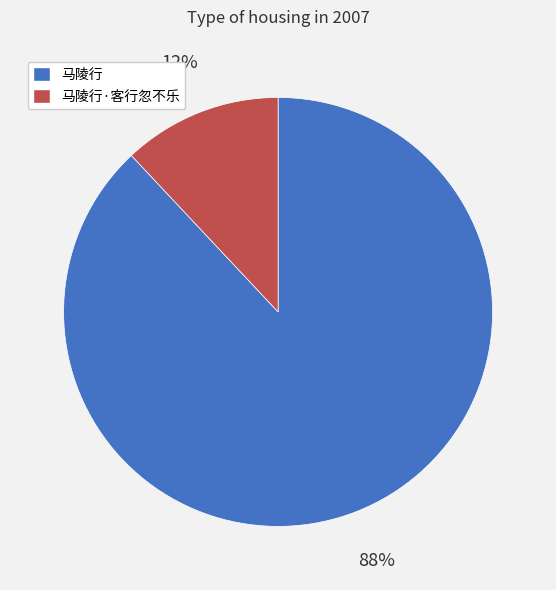

Is the sum of 马陵行·客行忽不乐 and 马陵行 greater than half?

Yes